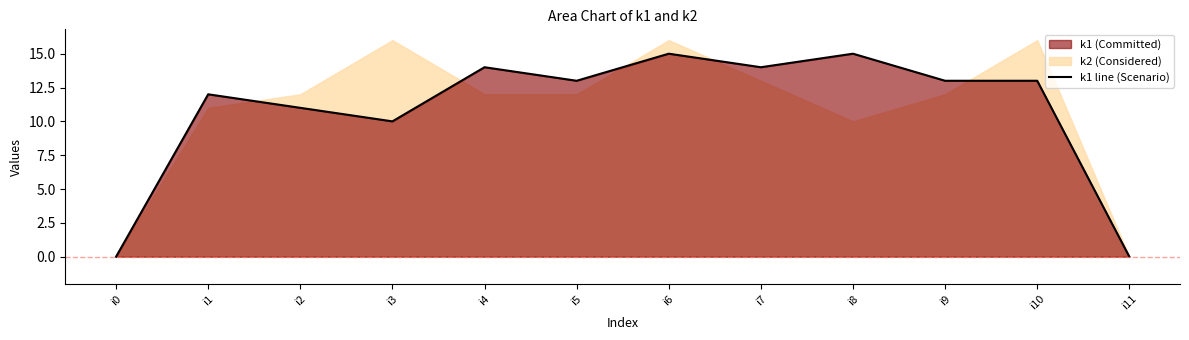

How many lines are shown in the chart?

1